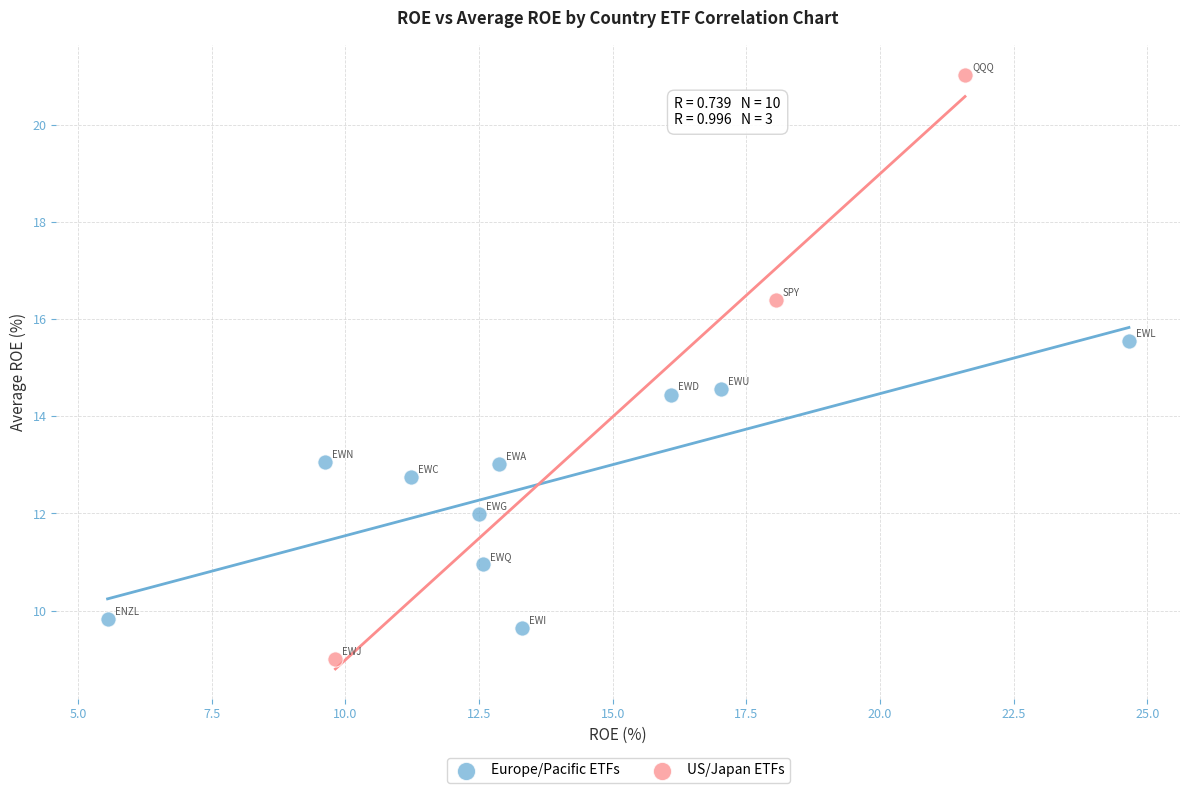

Which series reaches the minimum Y coordinate?

US/Japan ETFs